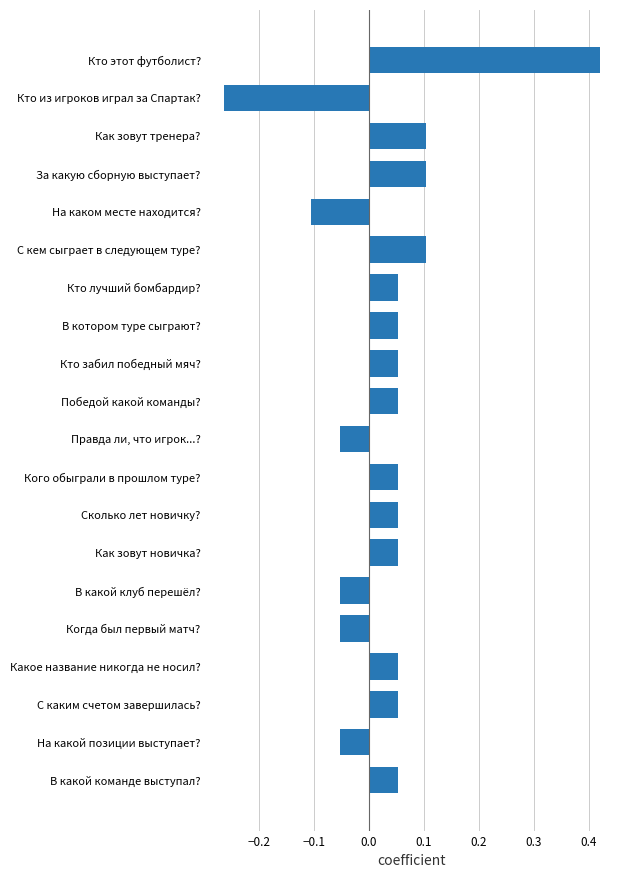

How many data points are less than 0?

6